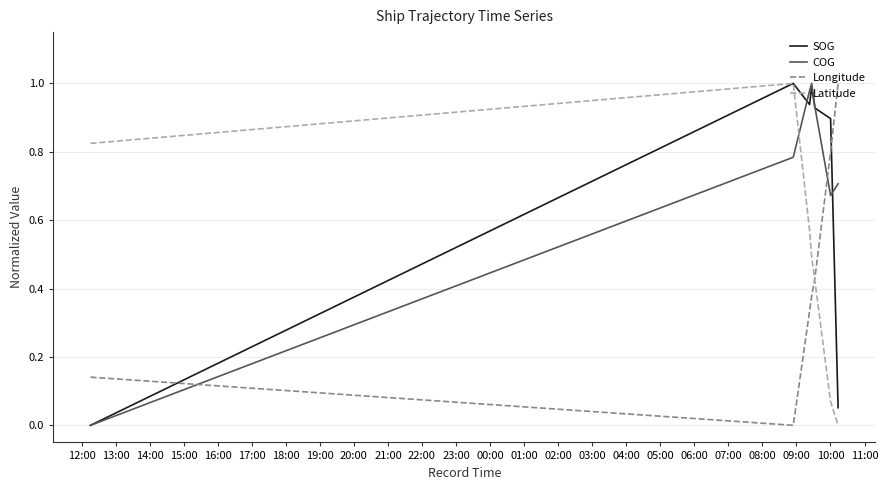

Does the chart display data point markers on the line(s)?

No